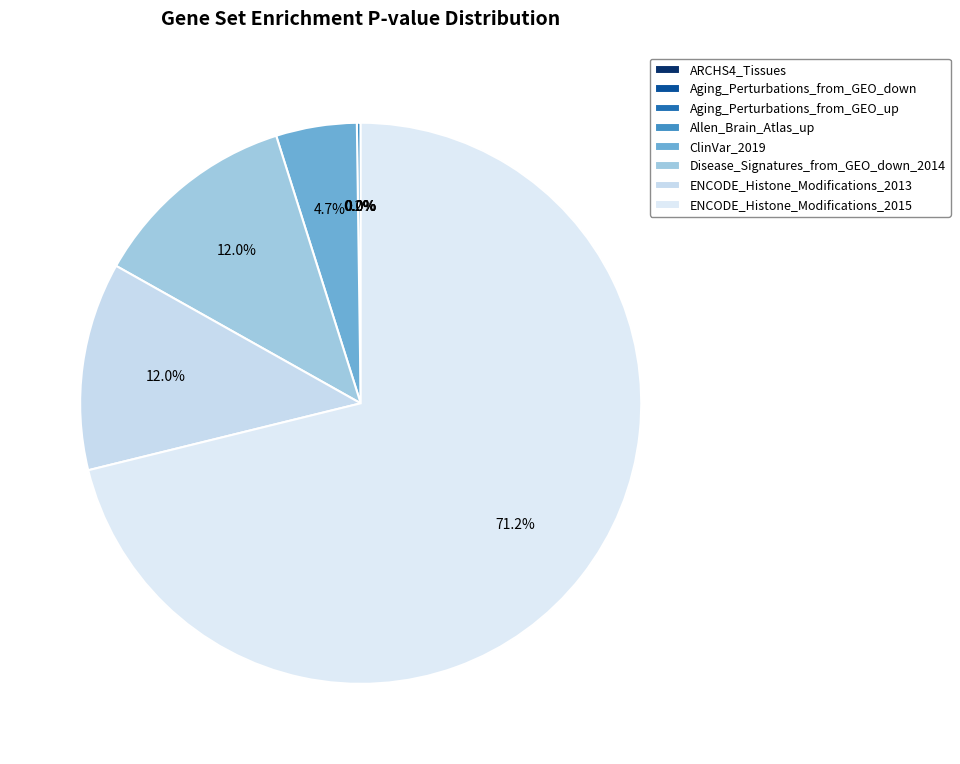

What percentage is the ClinVar_2019 slice, to the nearest percent?

5%